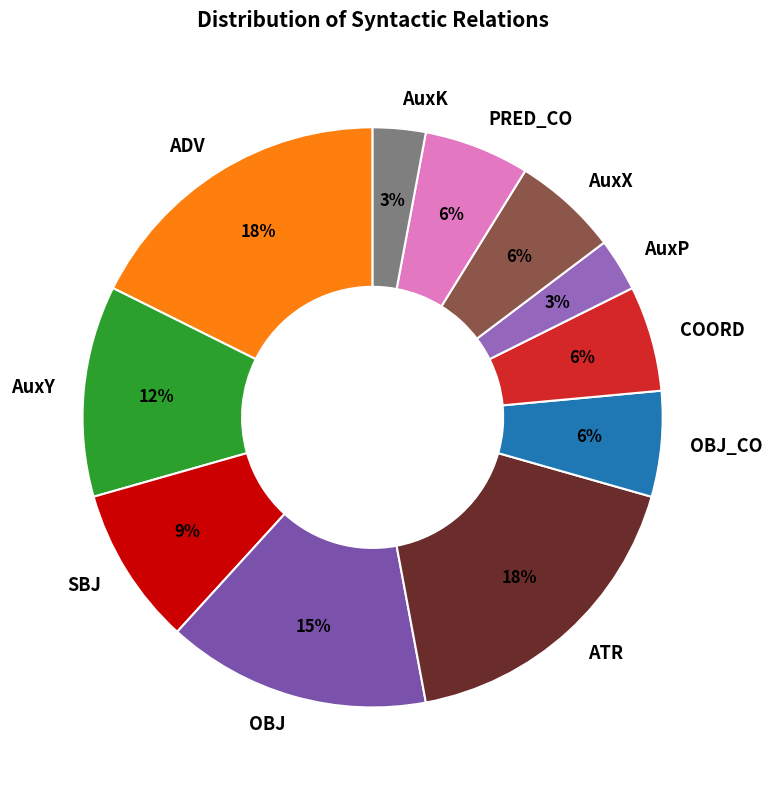

What percentage is the OBJ slice, to the nearest percent?

15%